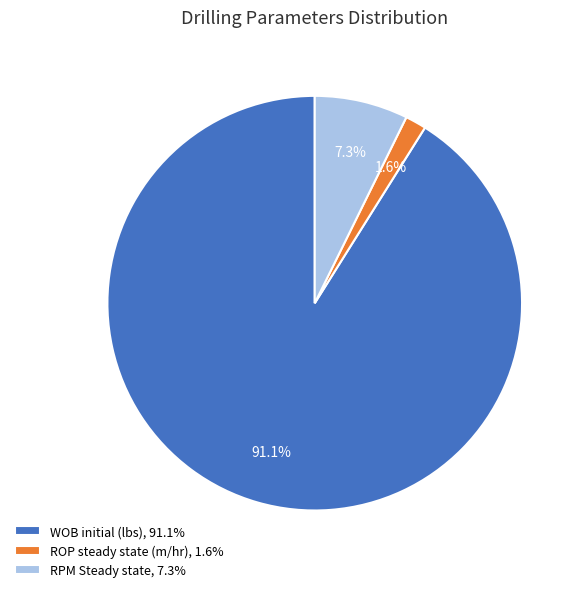

Which slice represents more than half of the pie?

WOB initial (lbs)